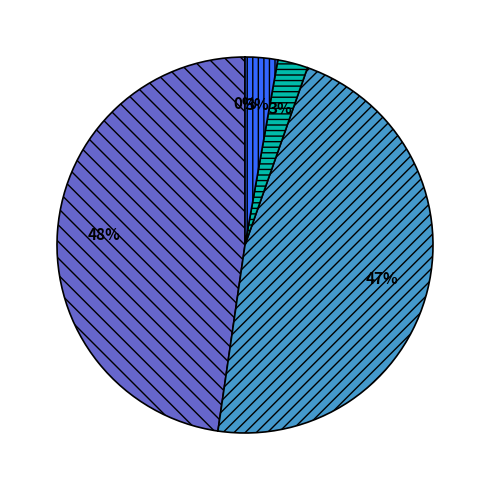

To the nearest percent, what is the difference between the largest and smallest slice percentages?

48%